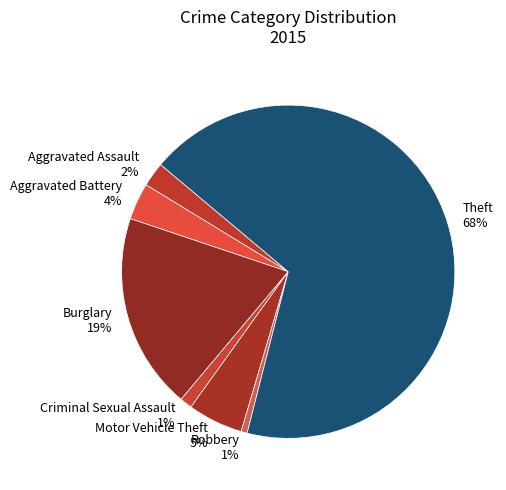

Which has a higher value, Motor Vehicle Theft or Robbery?

Motor Vehicle Theft